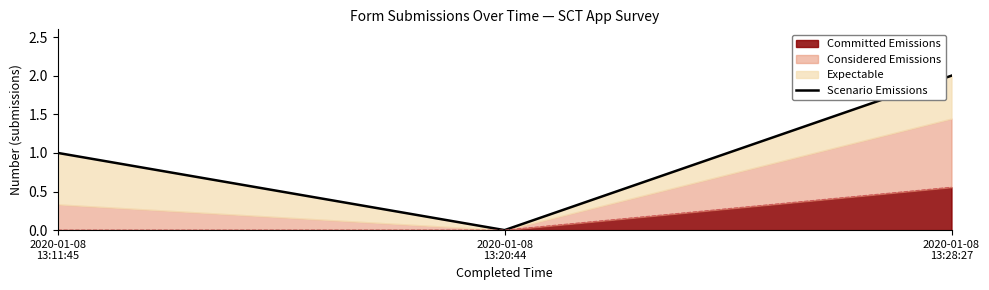

What is the label of the 2nd point from the left?

2020-01-08
13:20:44